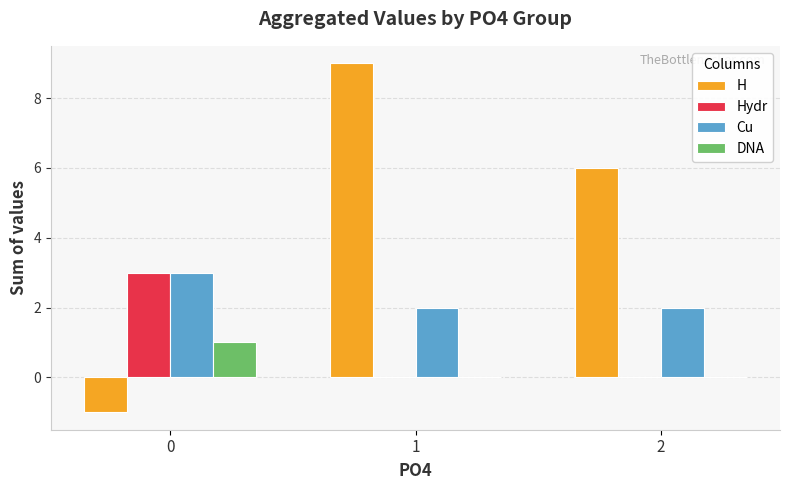

How many values in H are above zero?

2